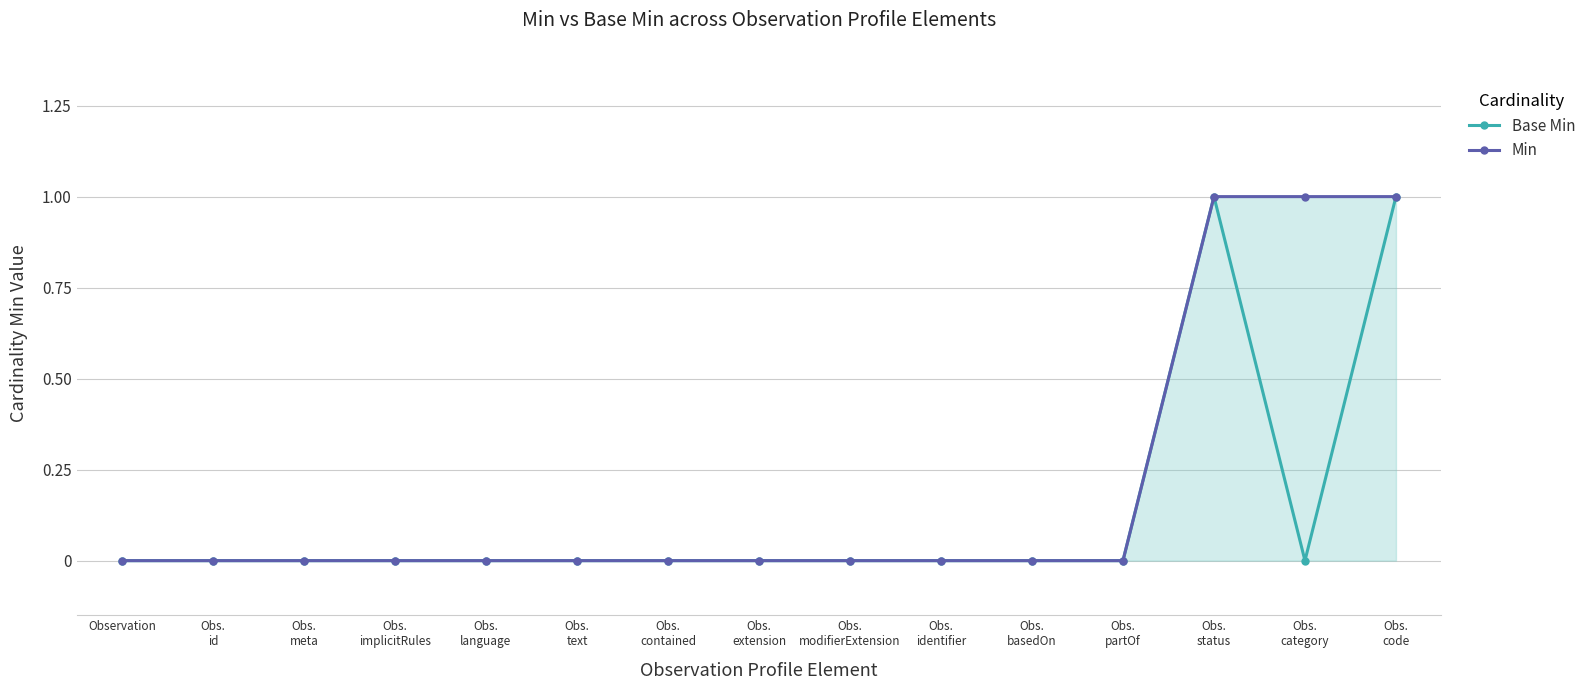

True or false: Min and Base Min cross at least once.

False